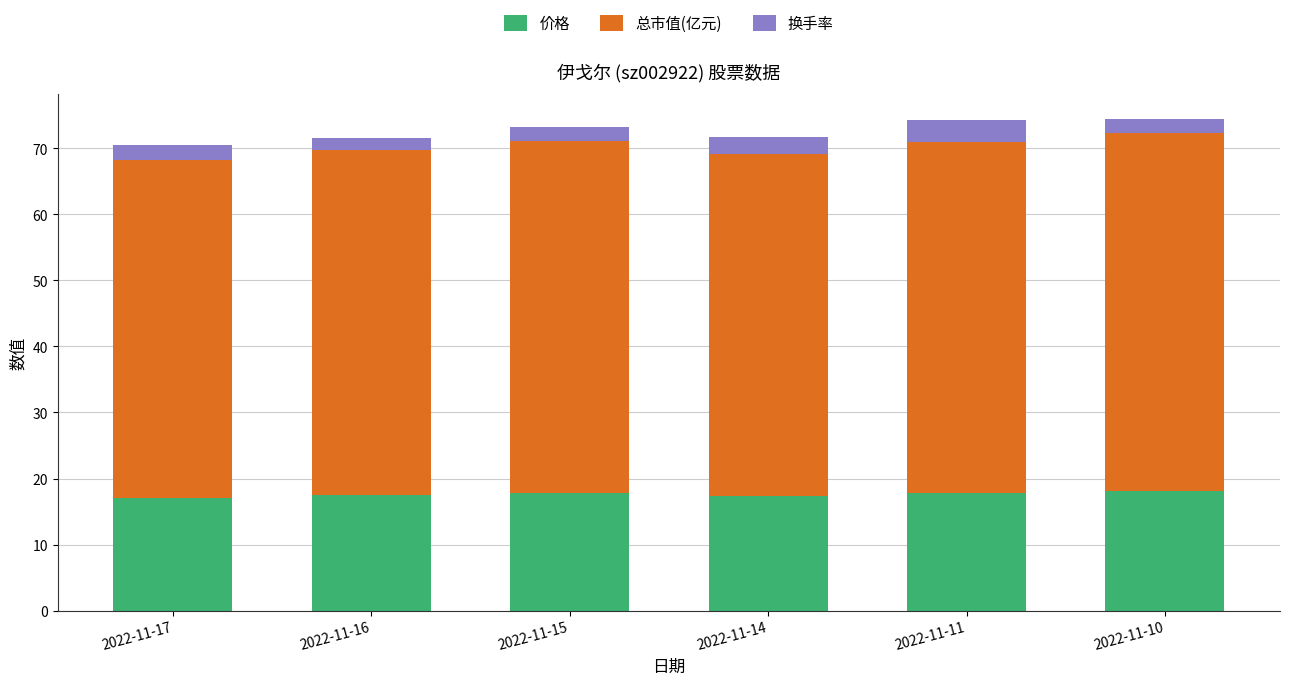

What is the minimum value for 价格?

17.1